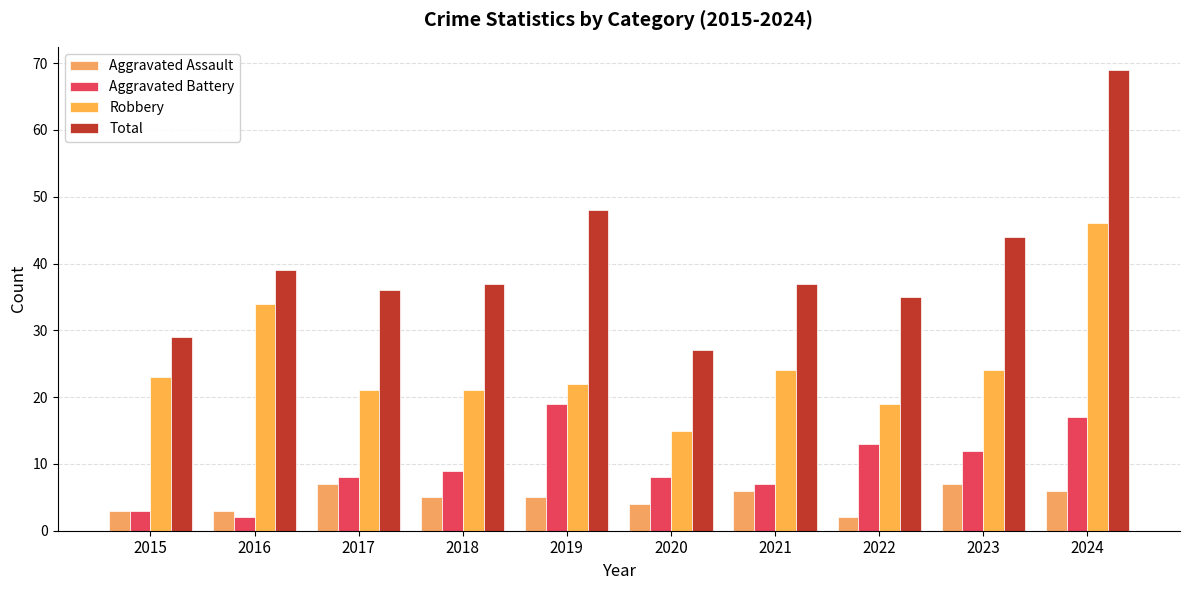

What is the average value of the Aggravated Assault series?

5